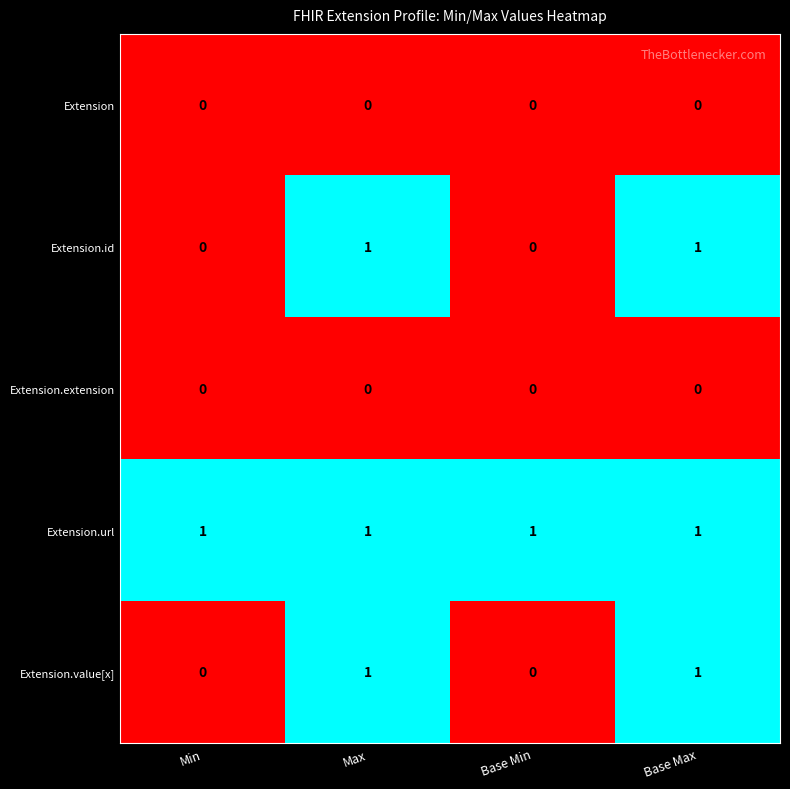

Is it true that Extension.url equals 1 at Max?

True